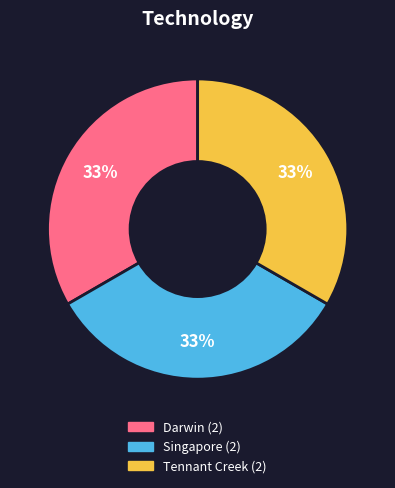

To the nearest percent, what is the average slice percentage?

33%